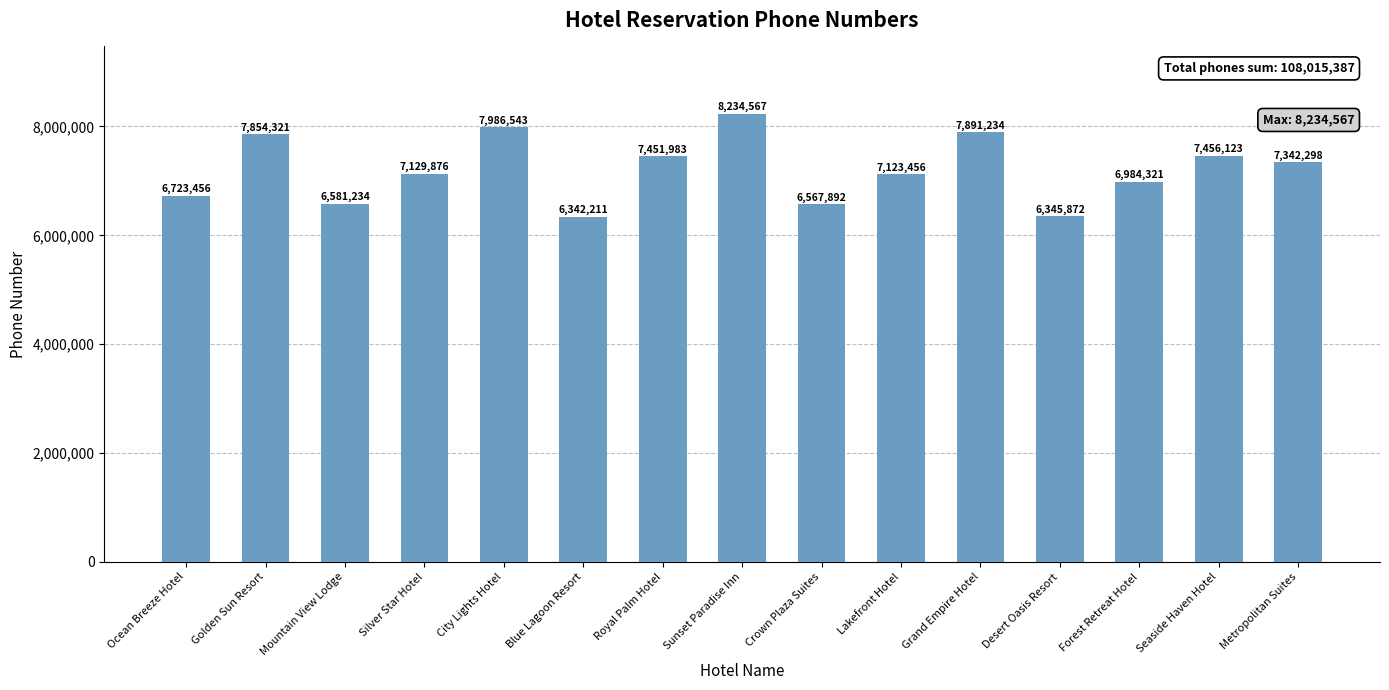

What is the sum of the values at Forest Retreat Hotel and City Lights Hotel?

14970864